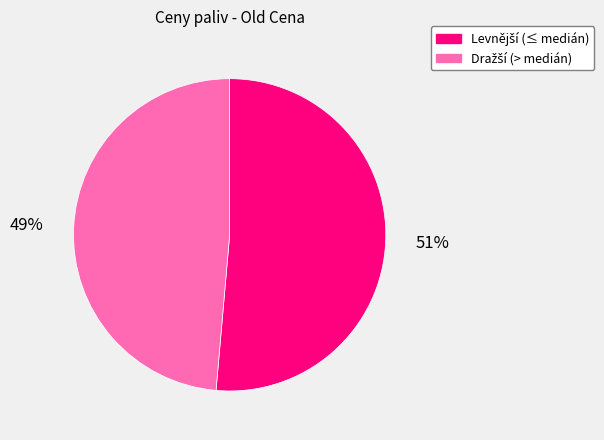

To the nearest percent, what is the average slice percentage?

50%